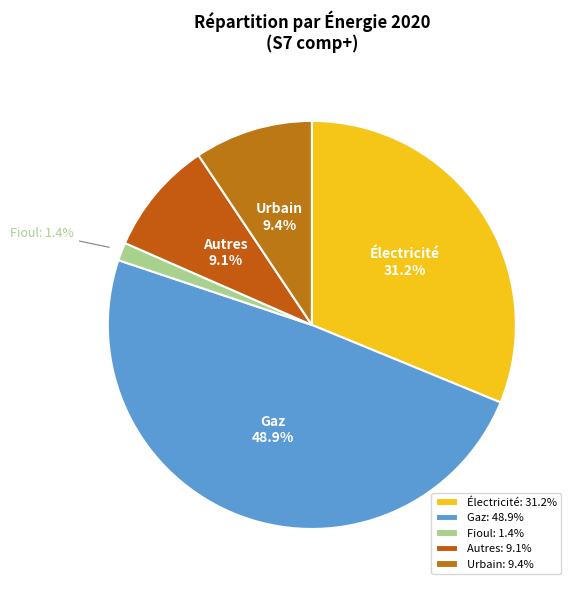

Is there a majority slice in this chart?

No